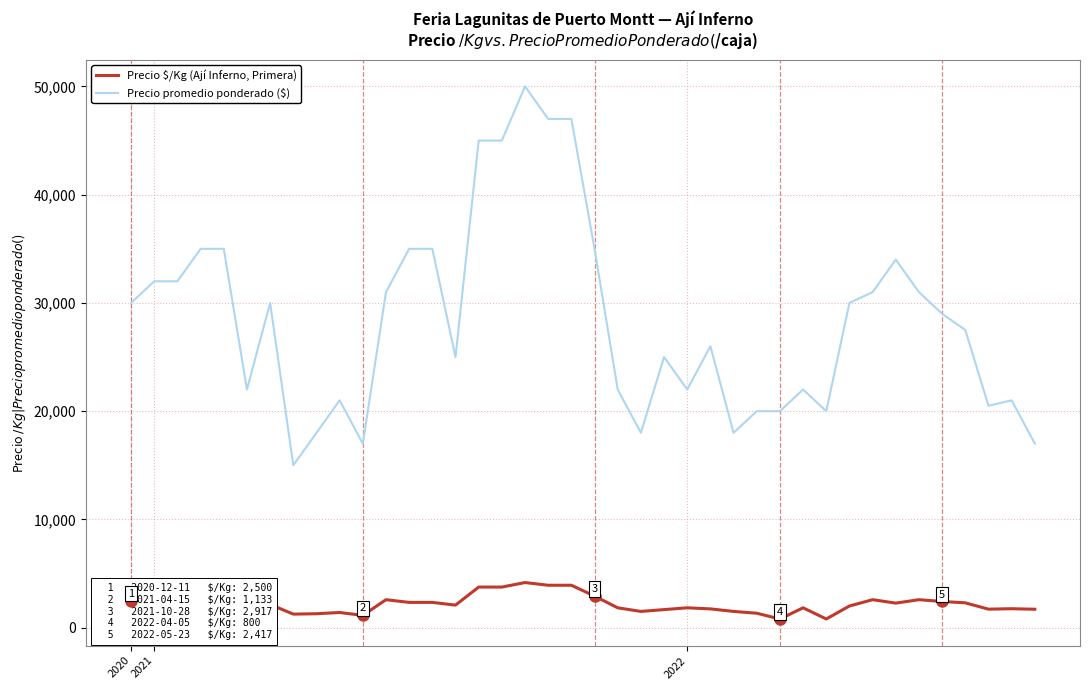

What is the greatest value displayed?

50000